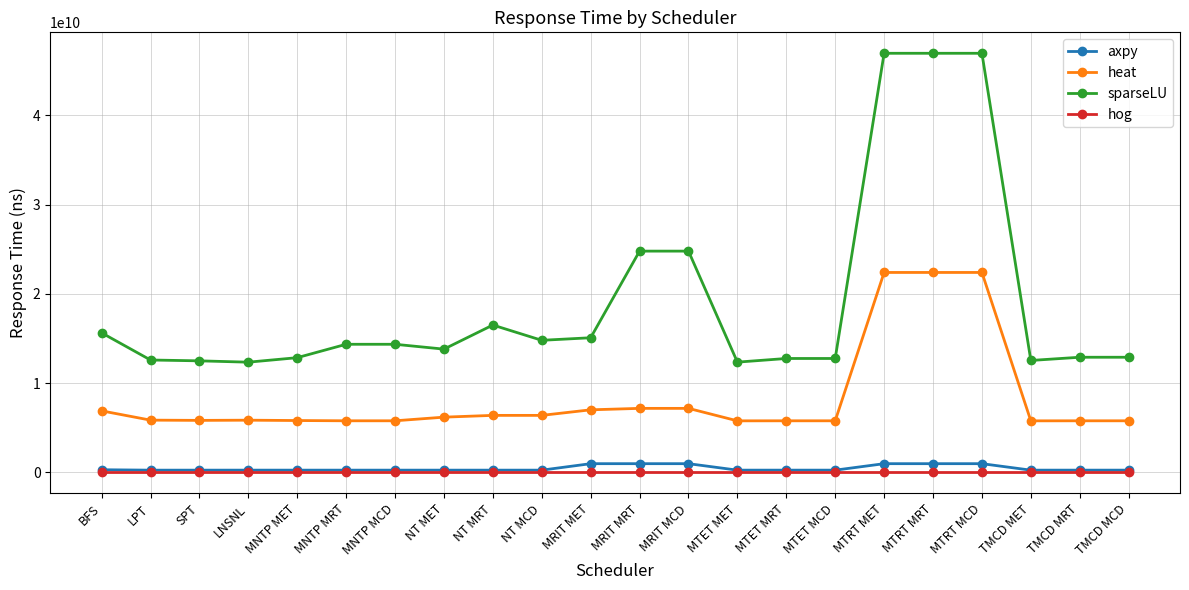

True or false: axpy has more than 0 points higher than both neighbors.

True